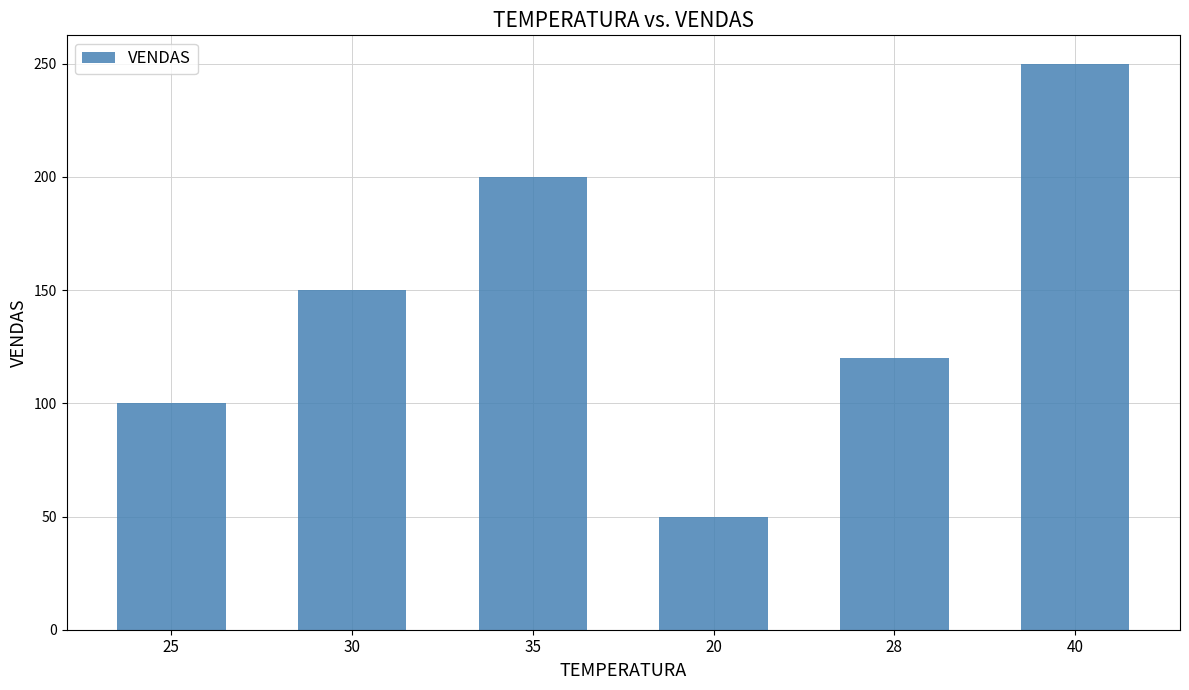

The chart shows a value of 200 at 35. True or false?

True